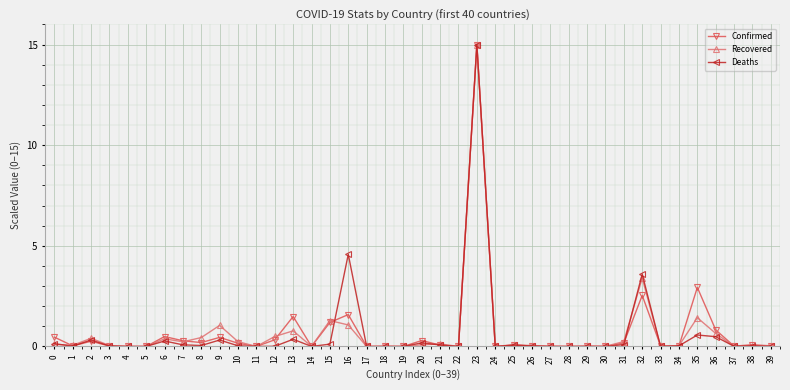

At which category is the sum across all series the highest?

23